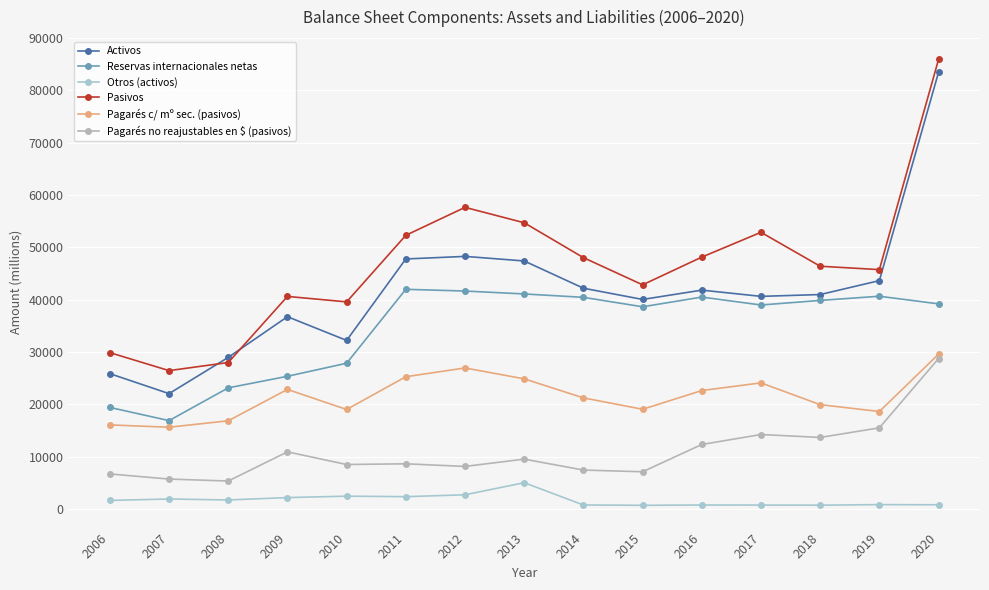

Which series changed the most between 2014 and 2020?

Activos